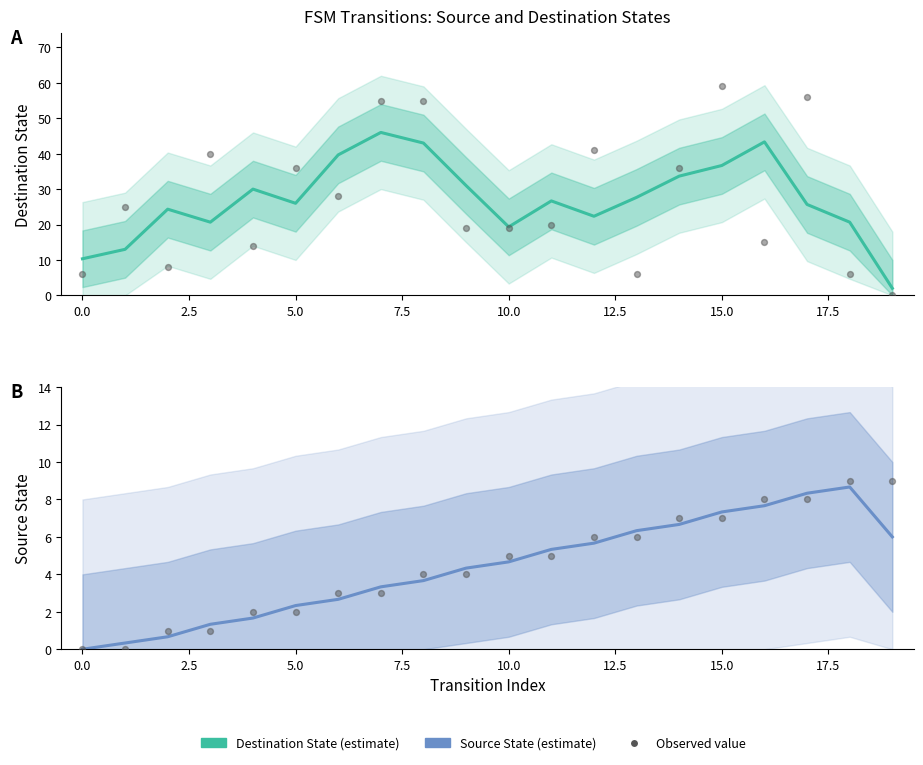

Which series contains the lowest Y value?

Observed destination